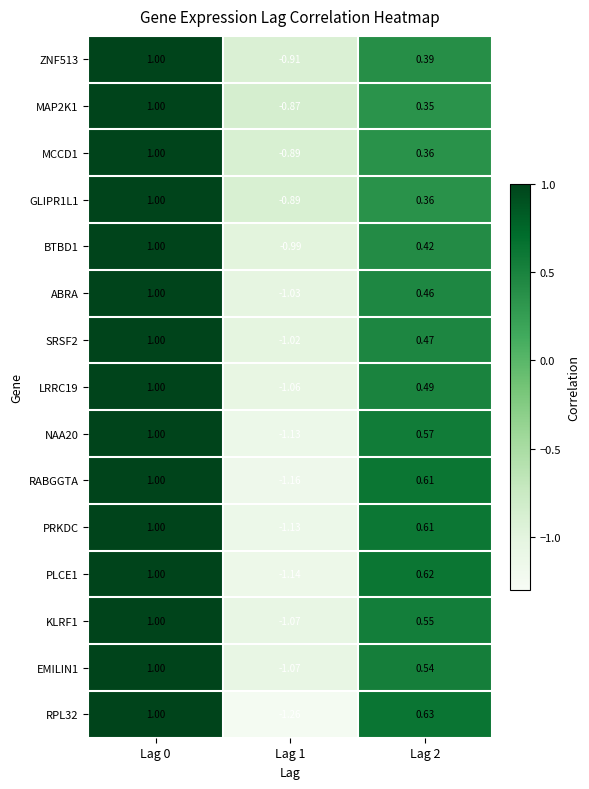

Is the value of MCCD1 at Lag 1 greater than the value of EMILIN1 at Lag 1?

Yes